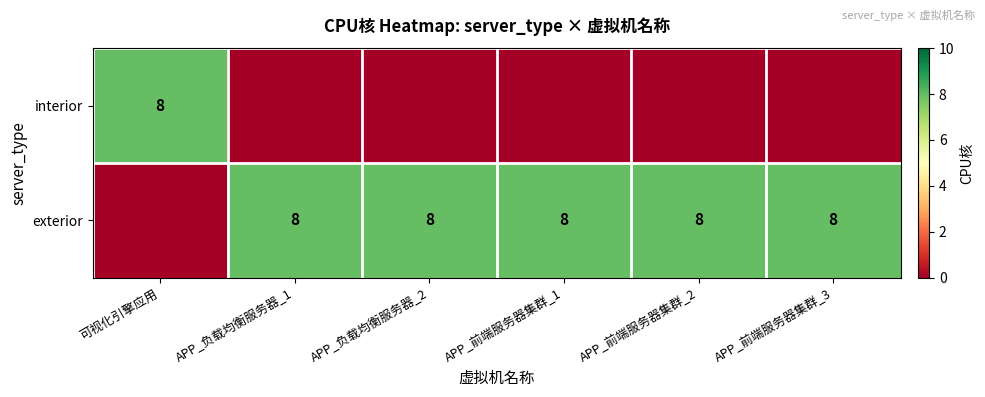

The exterior series shows 8 at APP_负载均衡服务器_2. True or false?

True